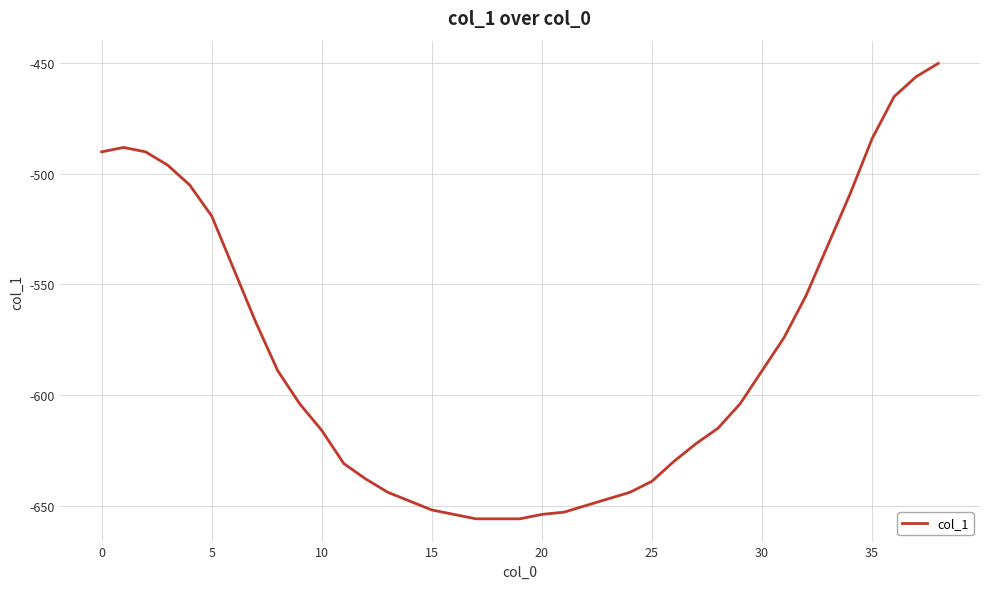

What is the difference between the maximum and minimum values?

206